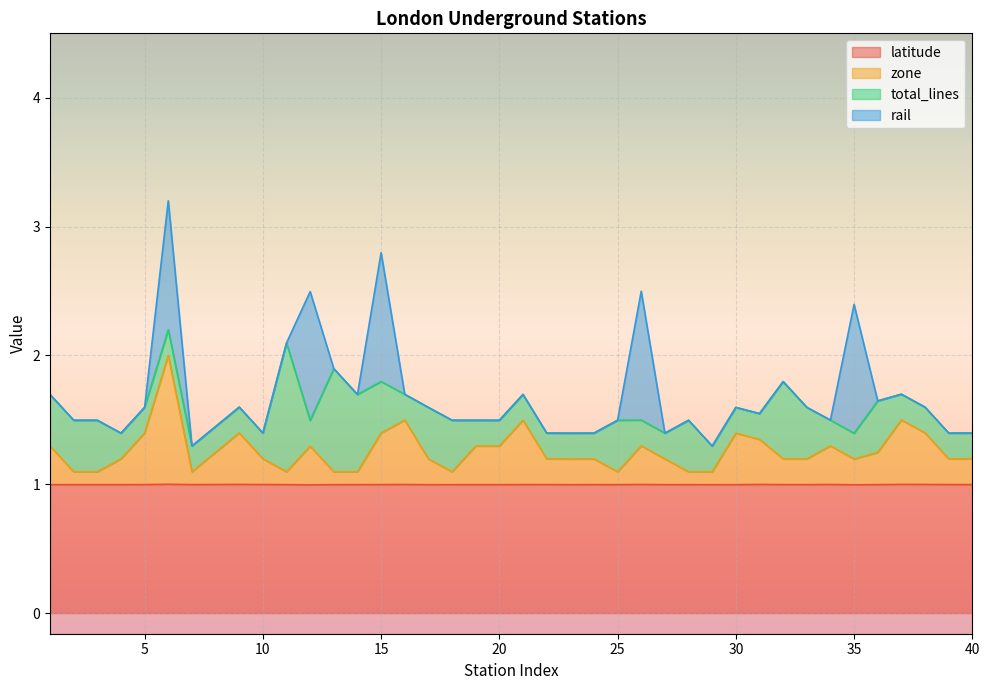

At how many categories does at least one series exceed 1?

40